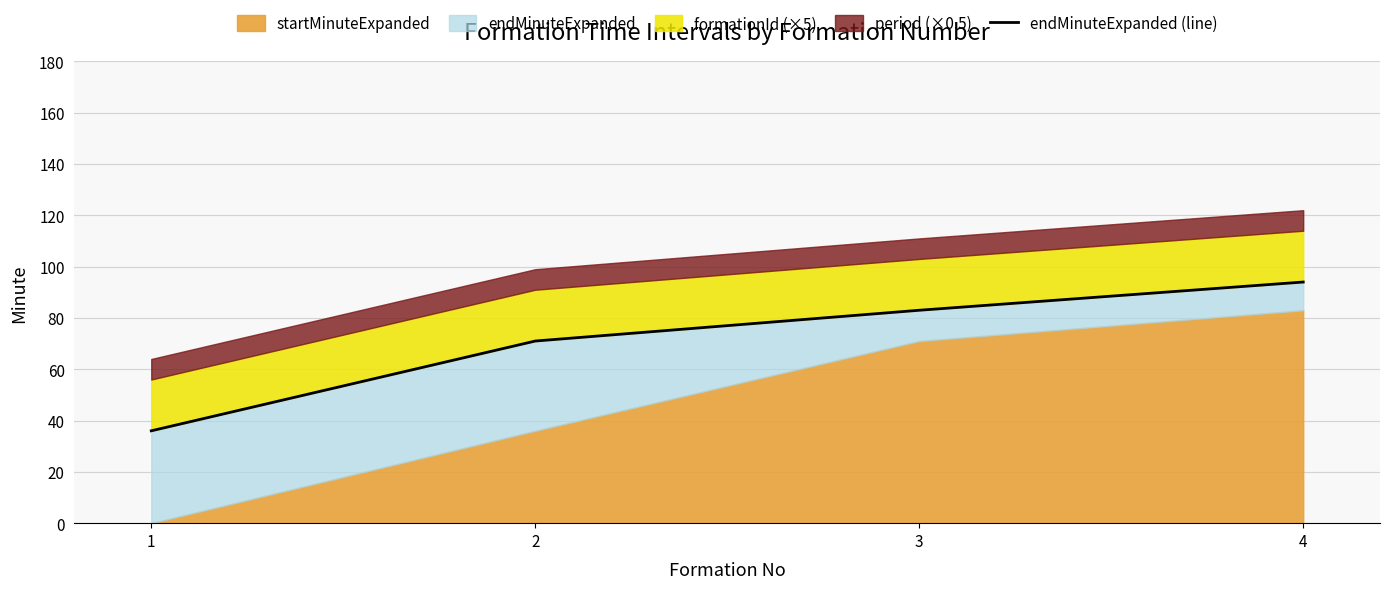

Which has a higher value, 4 or 1?

4